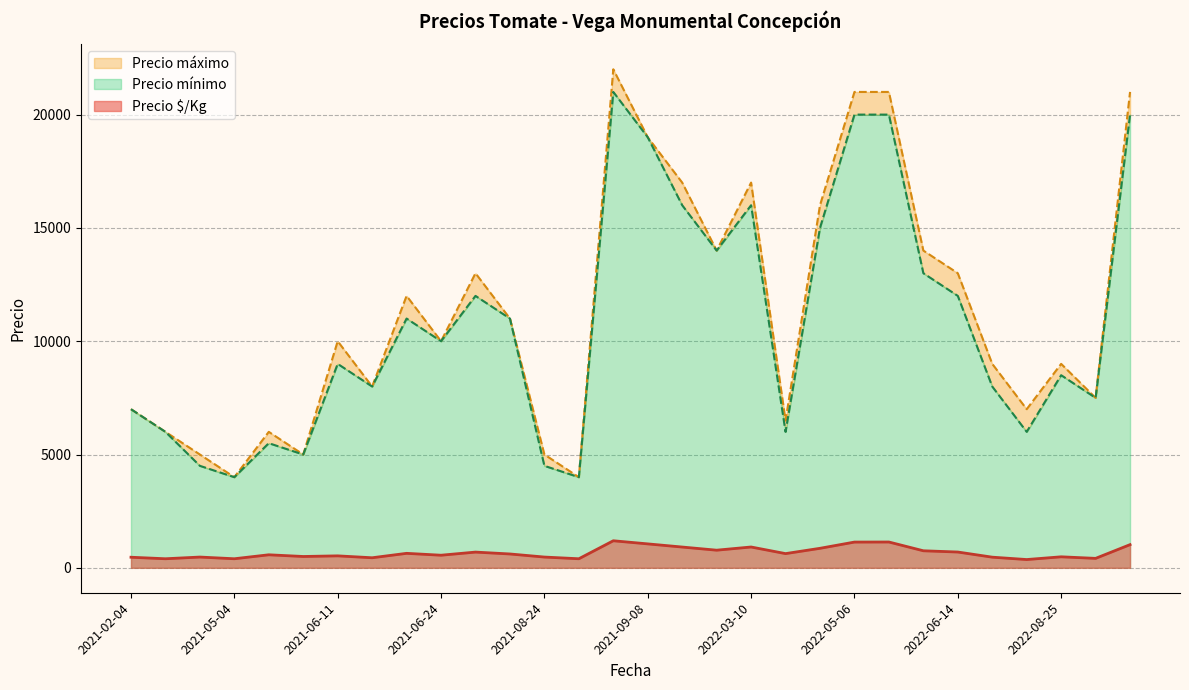

In Precio mínimo, how many points are higher than both neighbors (excluding endpoints)?

7